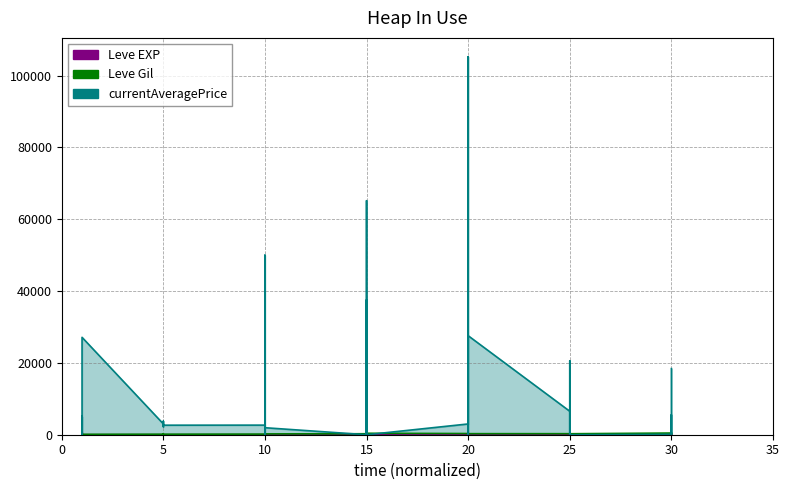

True or false: currentAveragePrice has more than 0 points higher than both neighbors.

True